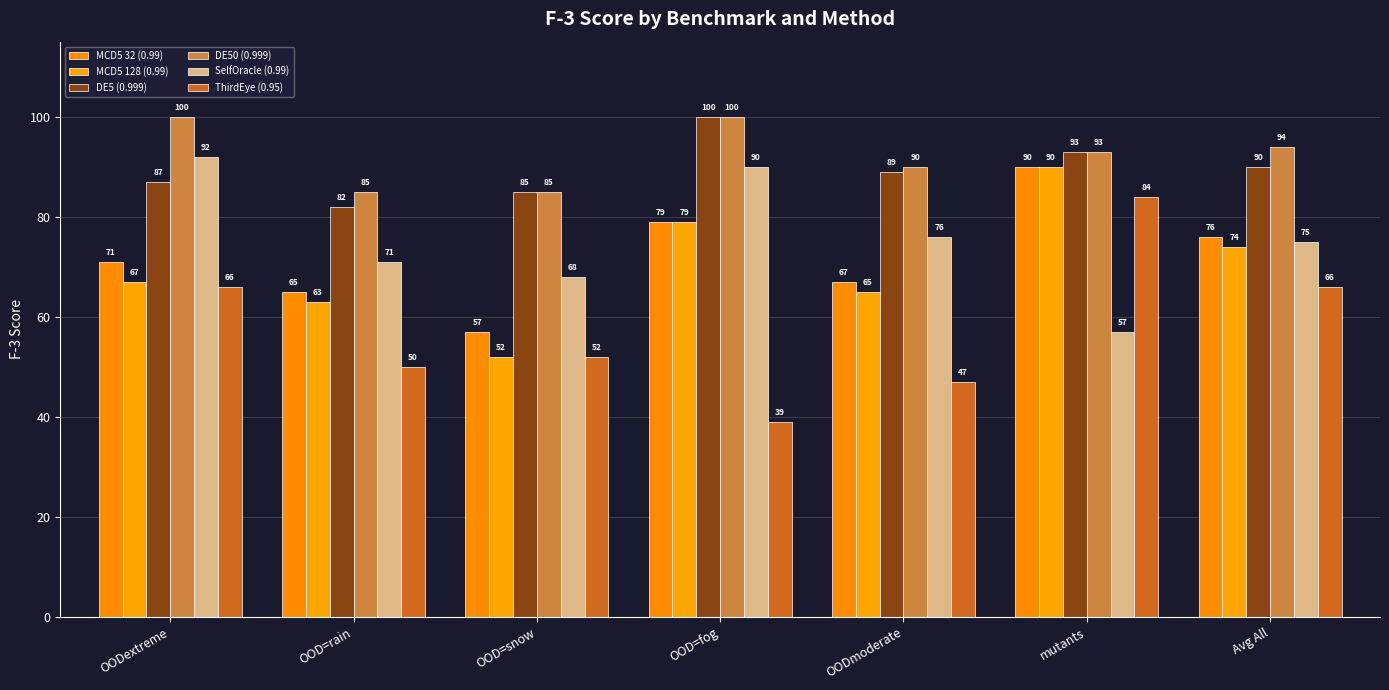

What is the spread (max minus min) of values at mutants?

36